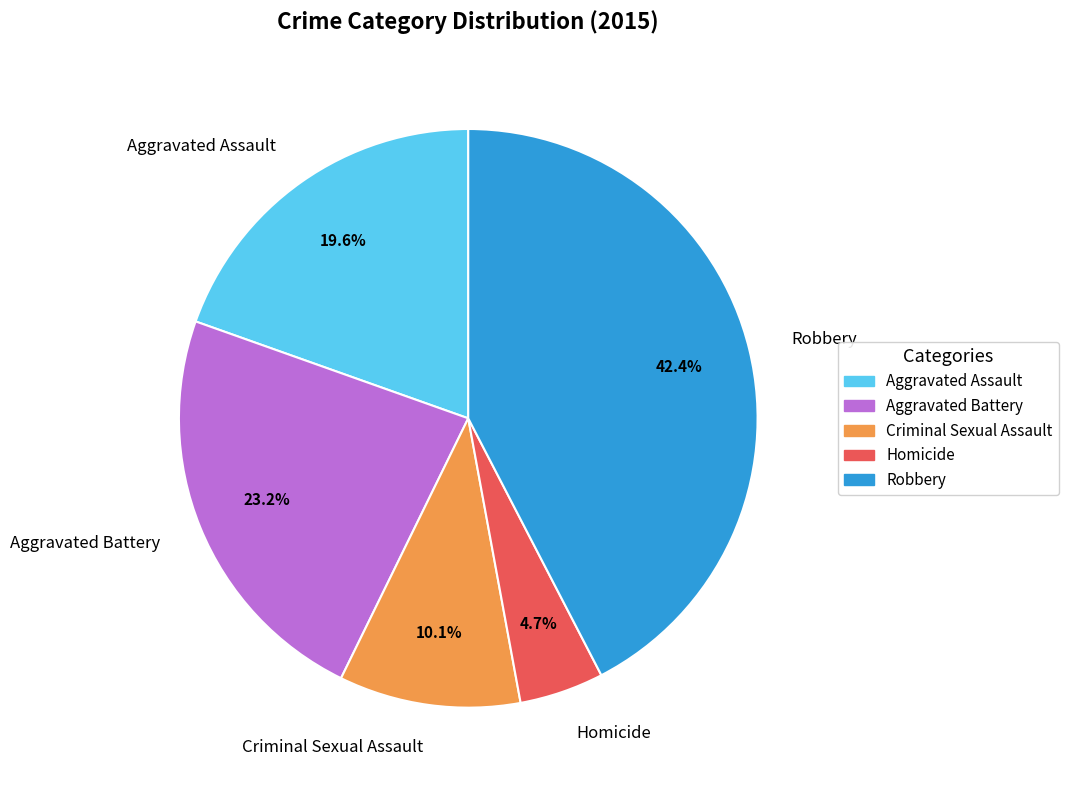

What is the total percentage of Robbery and Criminal Sexual Assault?

52.5%